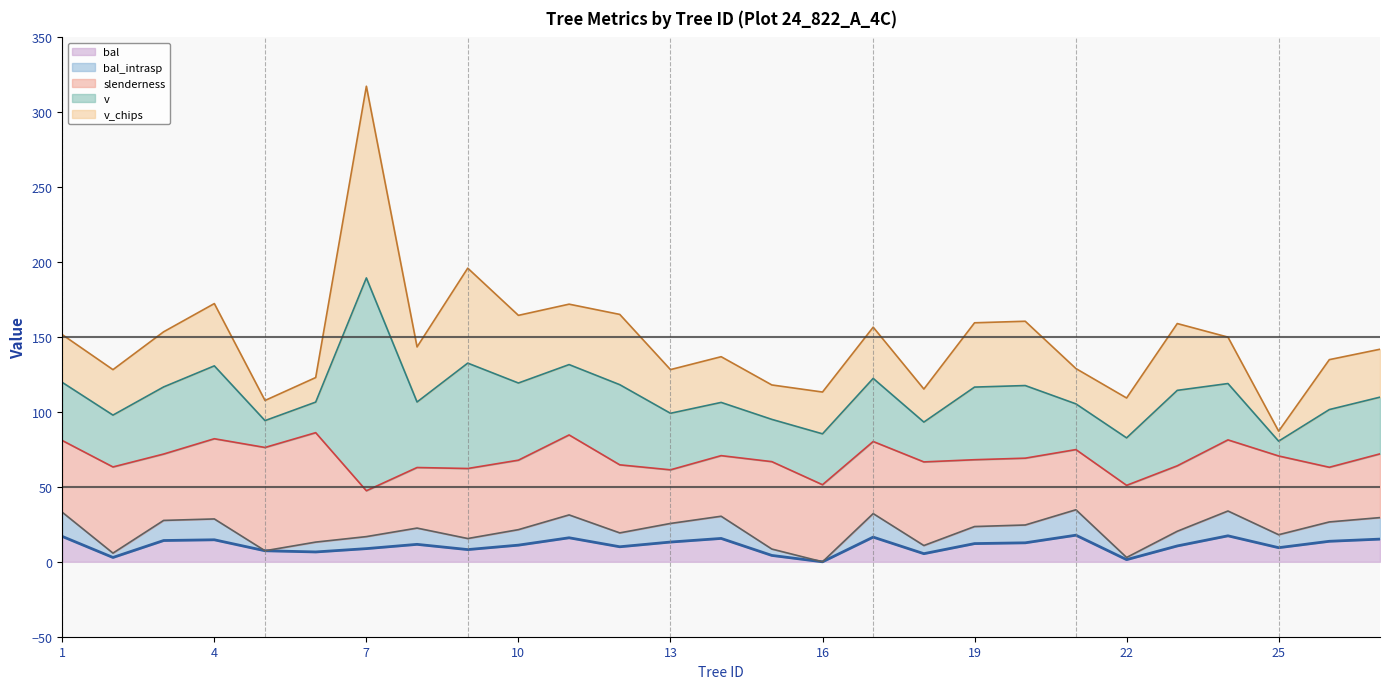

Count the number of data series in this chart.

5